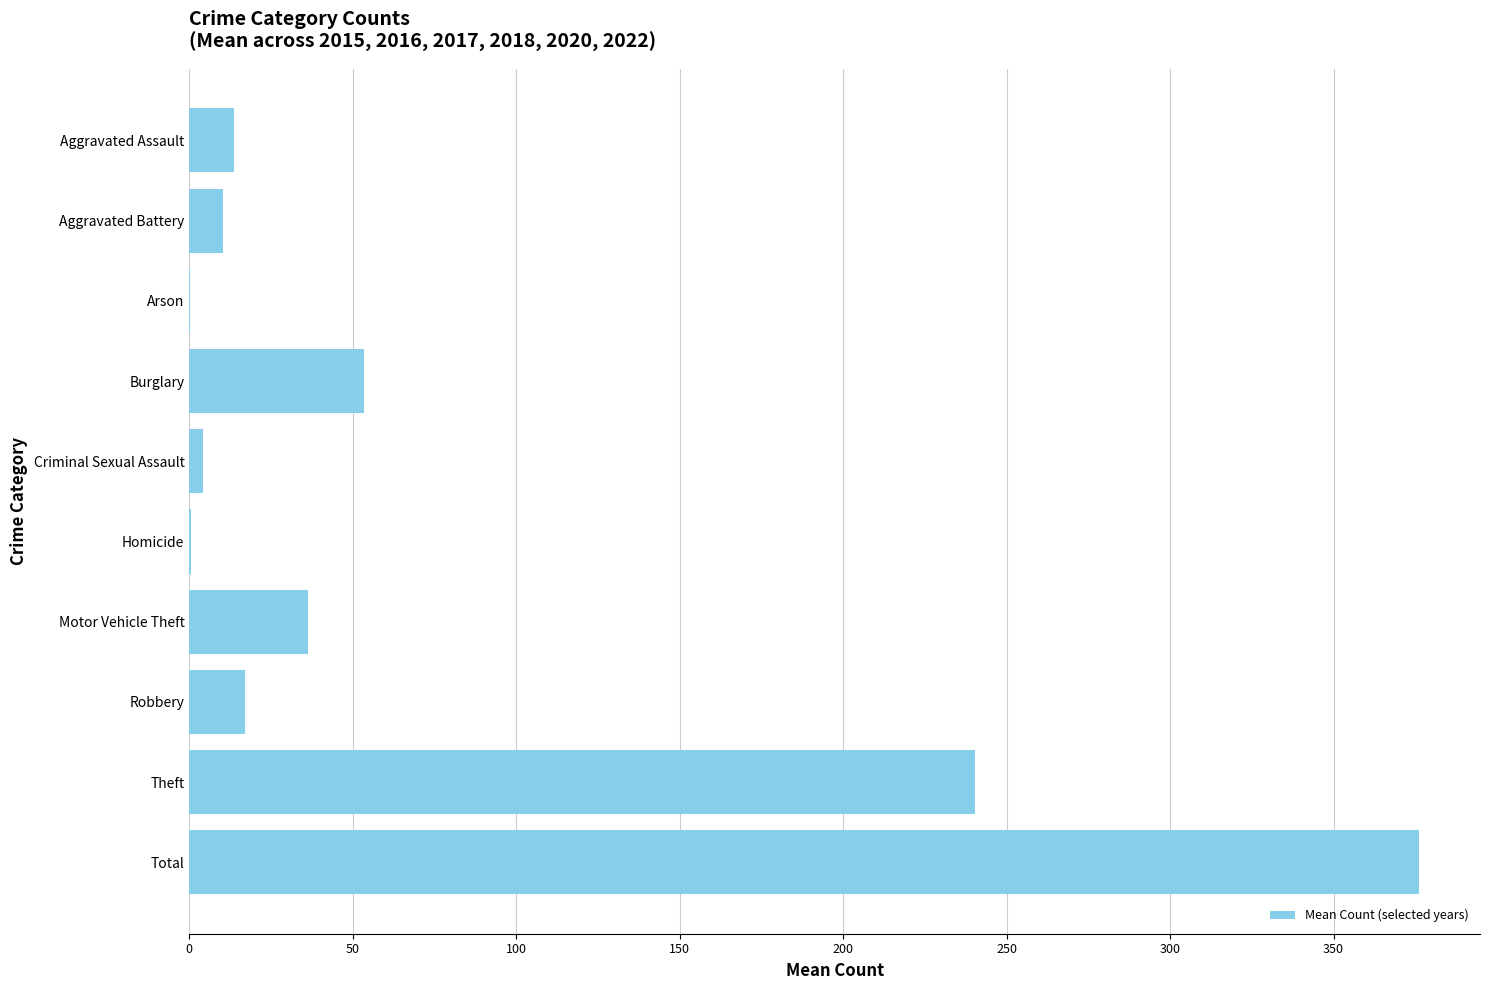

The chart shows a value of 13.7 at Aggravated Assault. True or false?

True